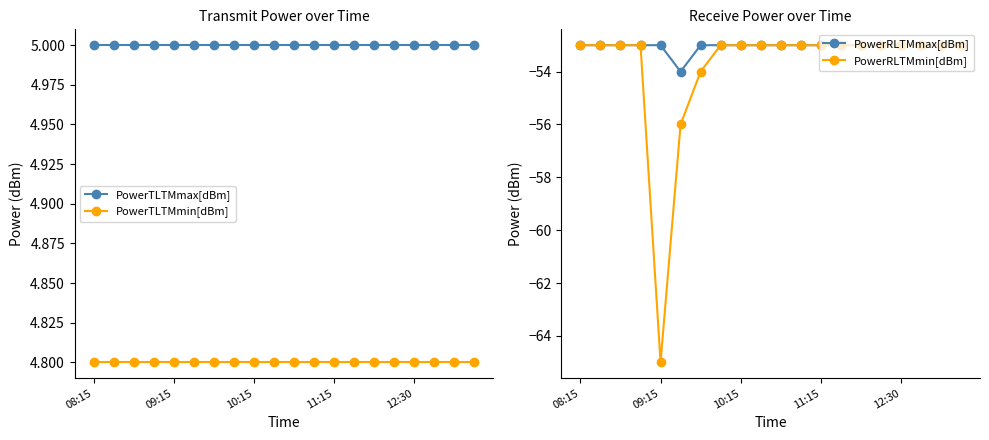

Reading left to right, transcribe all the data shown in this chart.

PowerTLTMmax[dBm]: 5.0	5.0	5.0	5.0	5.0	5.0	5.0	5.0	5.0	5.0	5.0	5.0	5.0	5.0	5.0	5.0	5.0	5.0	5.0	5.0
PowerTLTMmin[dBm]: 4.8	4.8	4.8	4.8	4.8	4.8	4.8	4.8	4.8	4.8	4.8	4.8	4.8	4.8	4.8	4.8	4.8	4.8	4.8	4.8
PowerRLTMmax[dBm]: -53.0	-53.0	-53.0	-53.0	-53.0	-54.0	-53.0	-53.0	-53.0	-53.0	-53.0	-53.0	-53.0	-53.0	-53.0	-53.0	-53.0	-53.0	-53.0	-53.0
PowerRLTMmin[dBm]: -53.0	-53.0	-53.0	-53.0	-65.0	-56.0	-54.0	-53.0	-53.0	-53.0	-53.0	-53.0	-53.0	-53.0	-53.0	-53.0	-53.0	-53.0	-53.0	-53.0